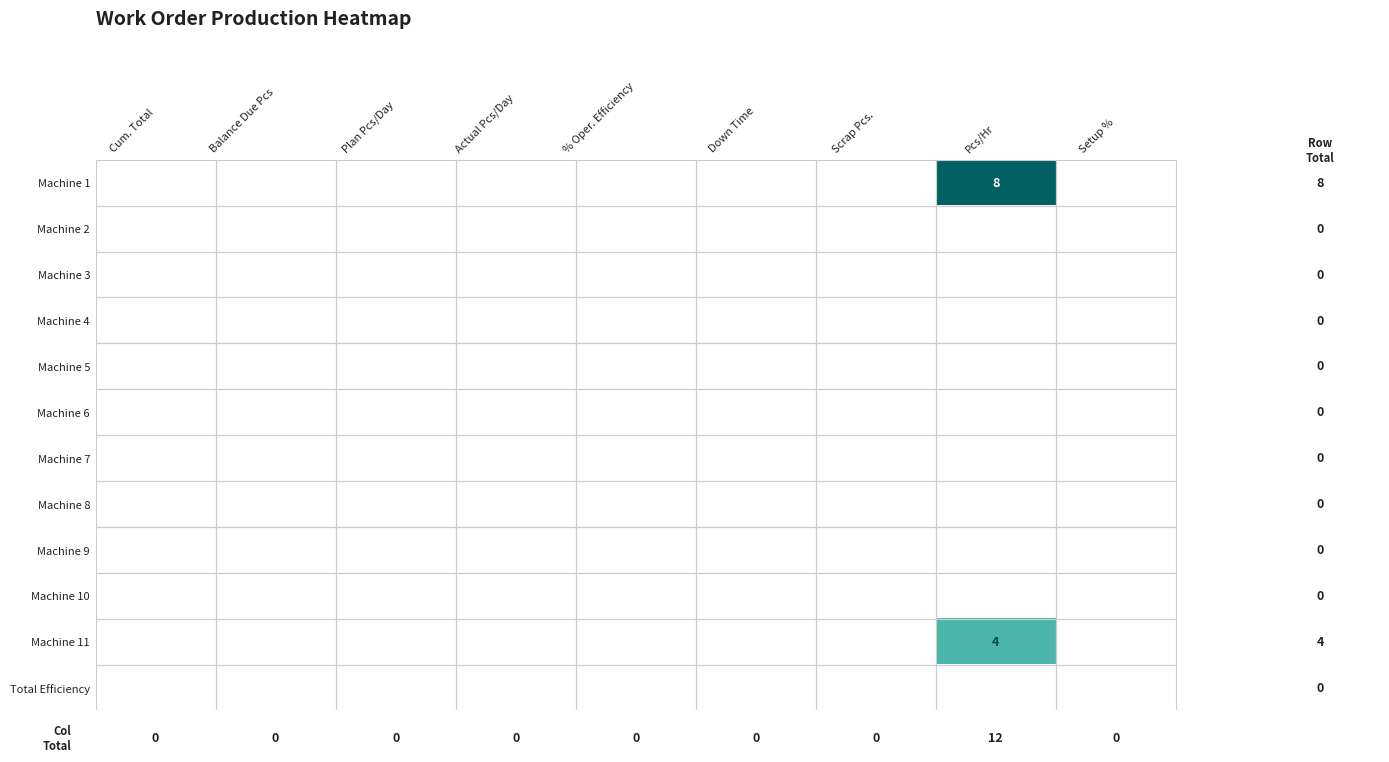

Where is Total Efficiency nearest to the value 0?

Cum. Total